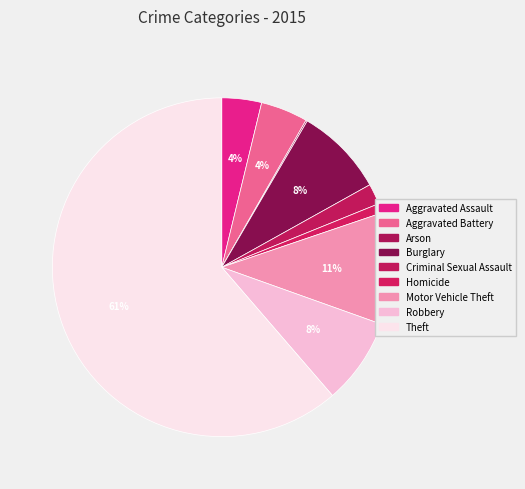

What percentage is the Aggravated Assault slice, to the nearest percent?

4%